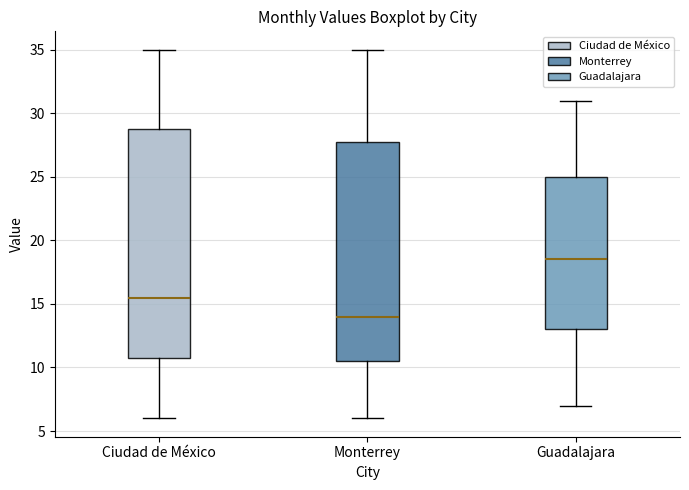

Which box has the highest median line?

Guadalajara